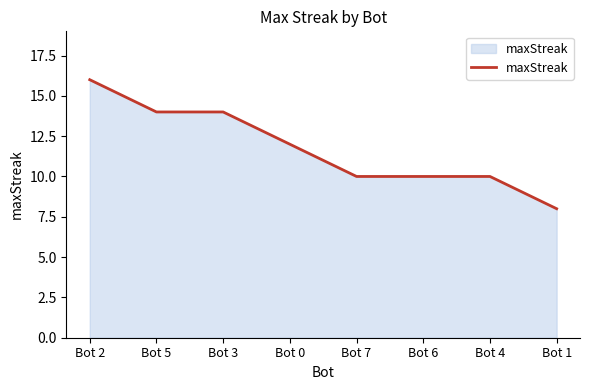

Reading right to left, extract all data points from this chart.

8	10	10	10	12	14	14	16